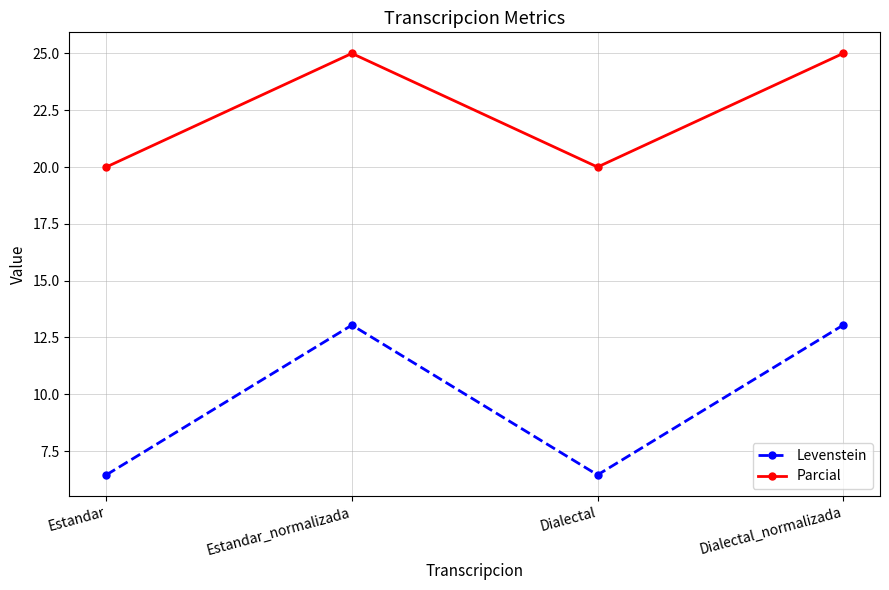

What is the difference between the maximum and minimum values in the Levenstein series?

6.6